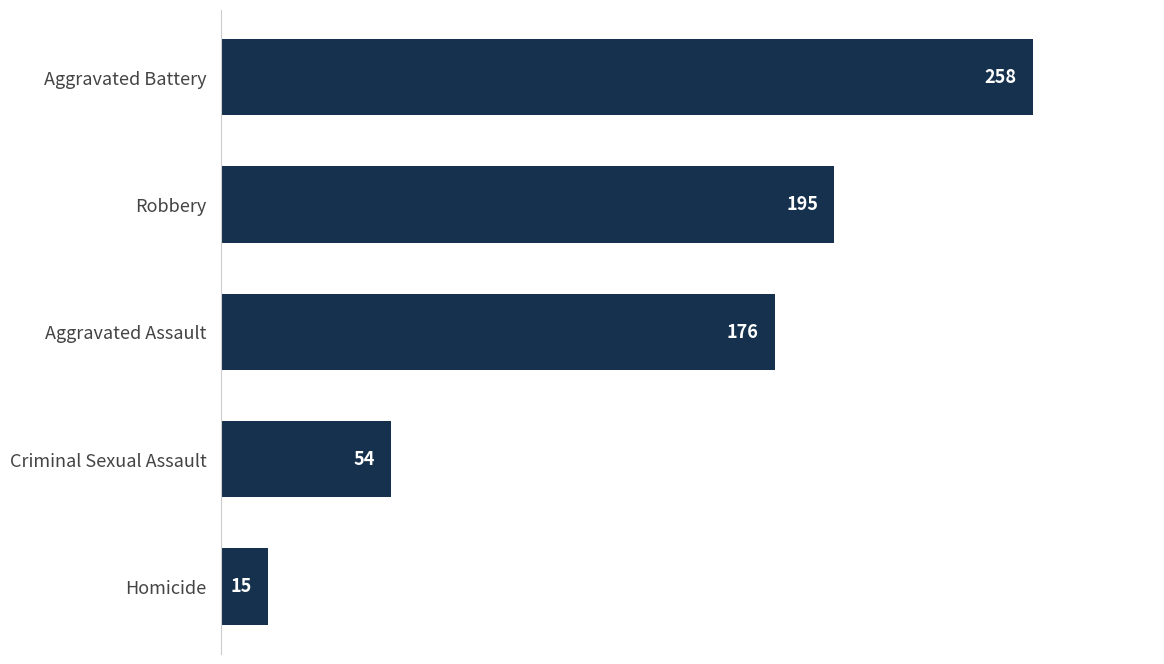

Approximately how many times larger is the value at Robbery compared to Homicide?

13.0